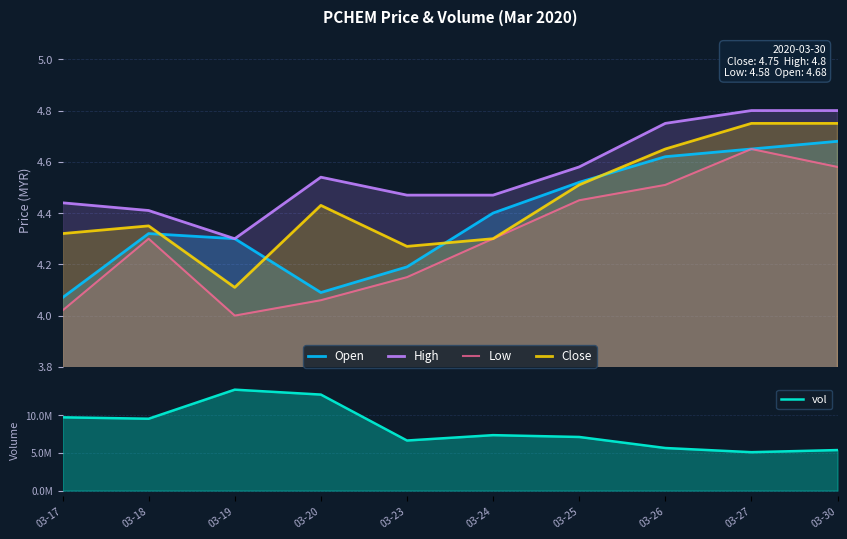

The Close series shows 7.5 at 03-23. True or false?

False